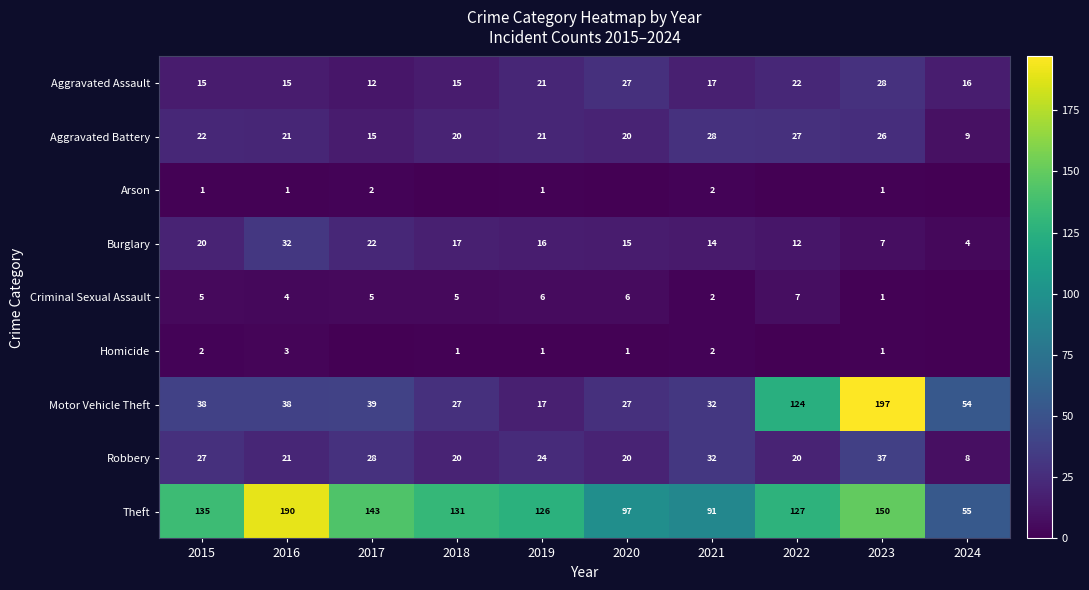

What is the approximate value of Aggravated Battery at 2024, to the nearest 10?

10